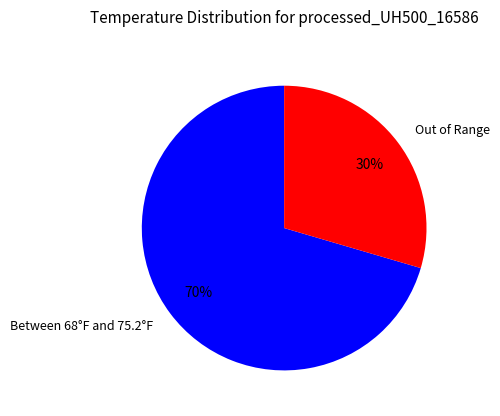

How many slices are in this pie chart?

2